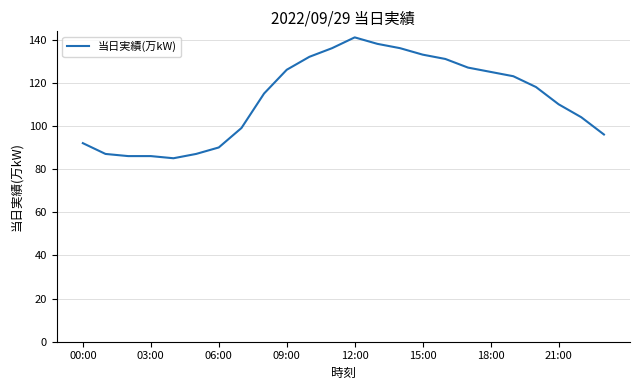

Reading right to left, list all the values displayed in this chart.

96	104	110	118	123	125	127	131	133	136	138	141	136	132	126	115	99	90	87	85	86	86	87	92